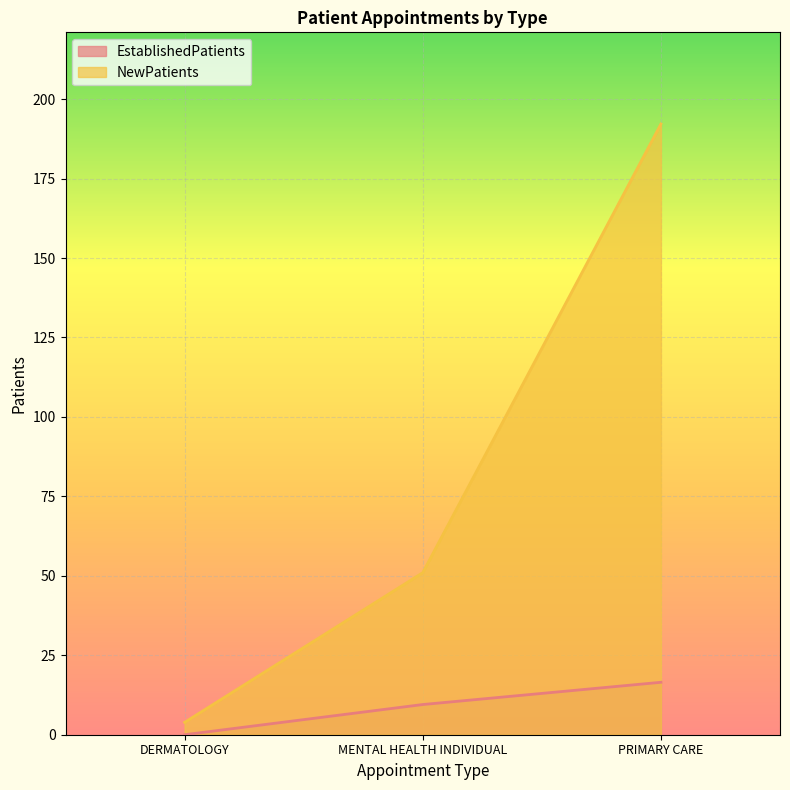

Which series changed the most between MENTAL HEALTH INDIVIDUAL and PRIMARY CARE?

NewPatients